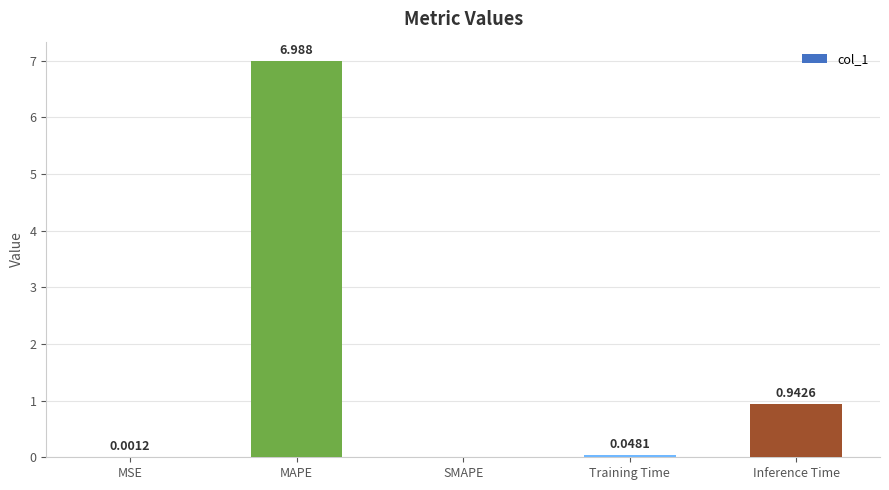

Between MSE and MAPE, which is larger?

MAPE